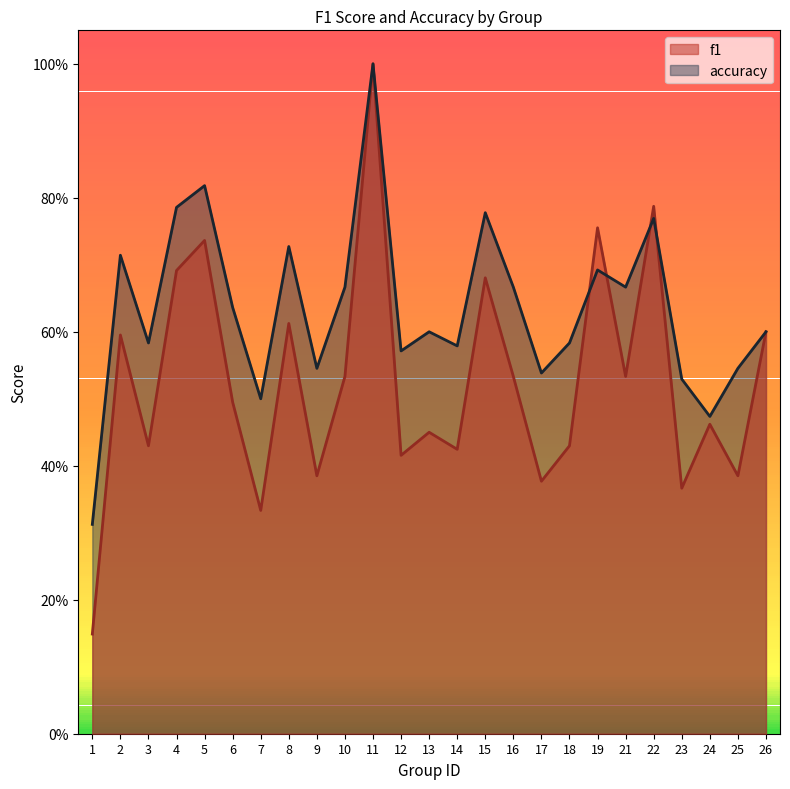

The accuracy series shows 0.3 at 9. True or false?

False